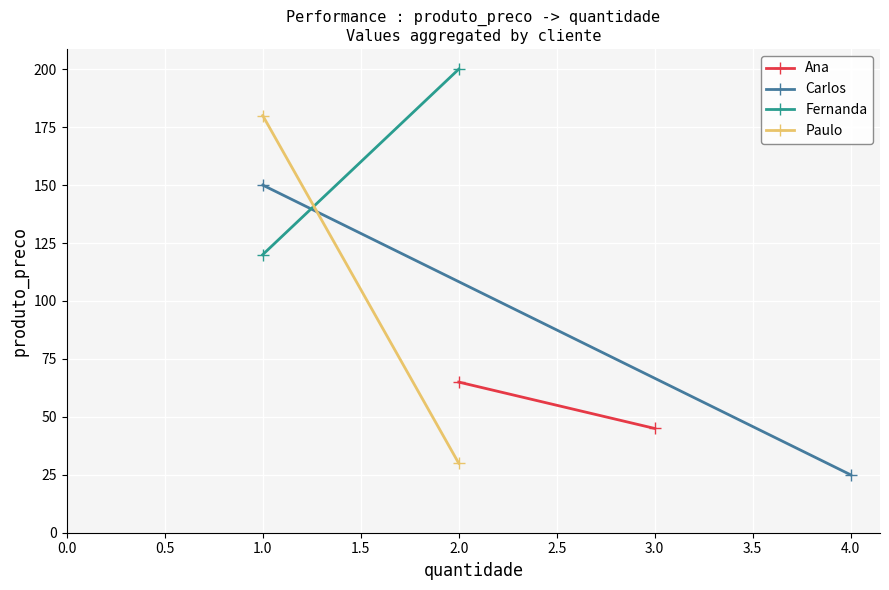

What is the value of the Fernanda point at the 2nd from the left?

200